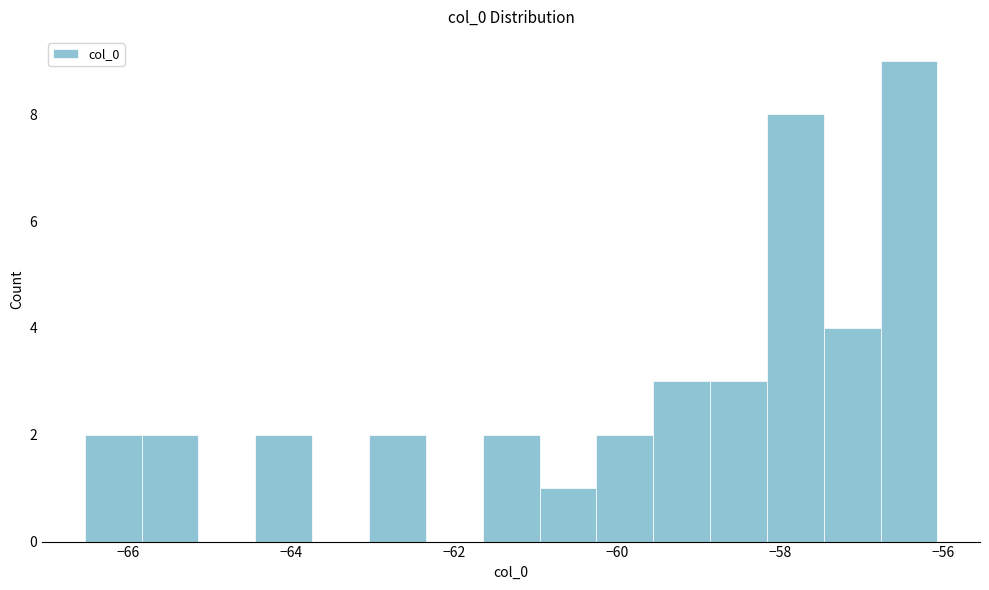

Around what value on the x-axis is the tallest bar? Give the approximate position of its centre, as read against the axis.

-56.4